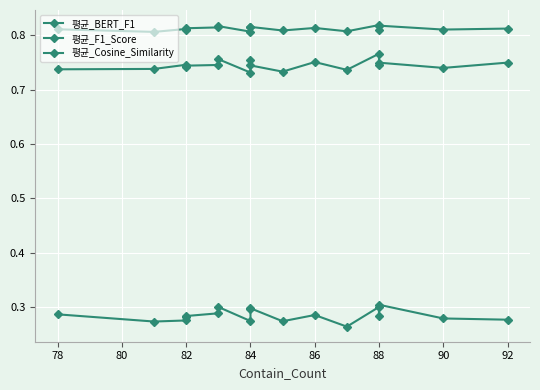

Is it true that 평균_F1_Score equals 0.3 at 78?

True